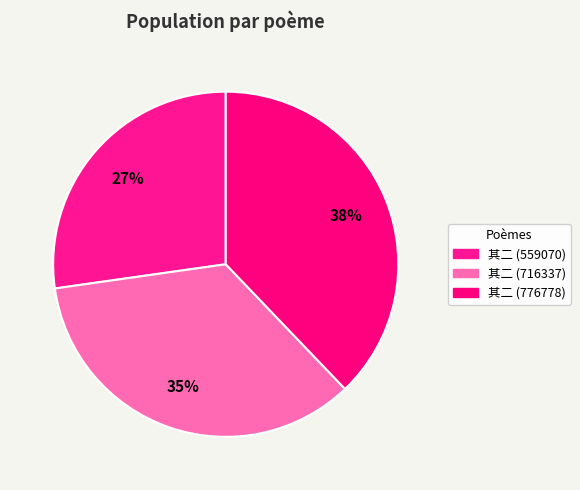

Count the number of slices in the pie.

3